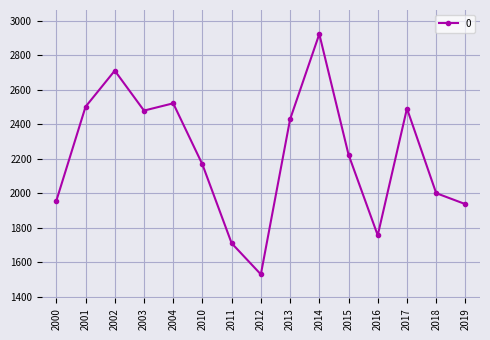

What is the change in value from 2001 to 2002?

+209.5